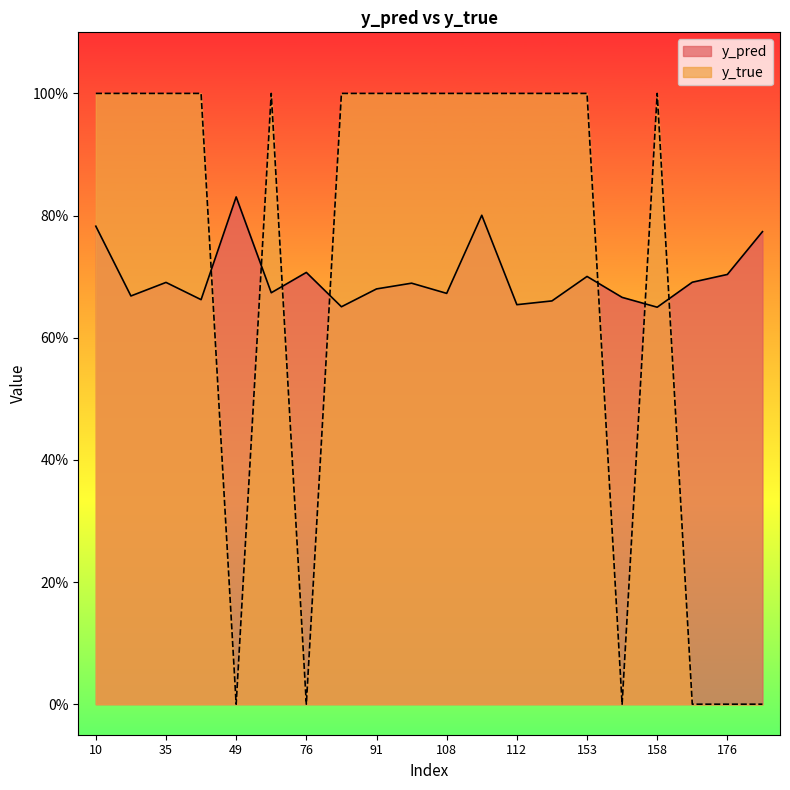

Between 158 and 112, which is larger?

112